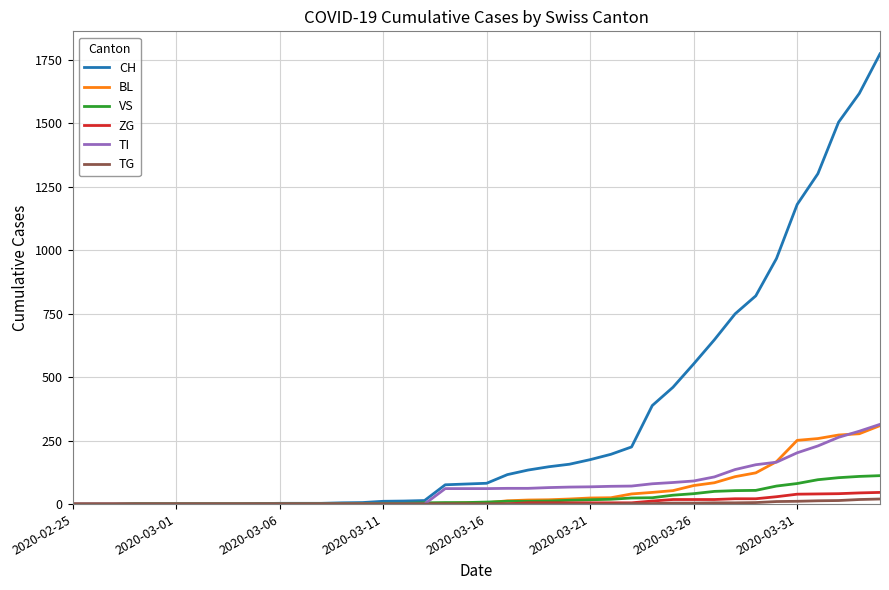

Which series has the widest spread of values?

CH